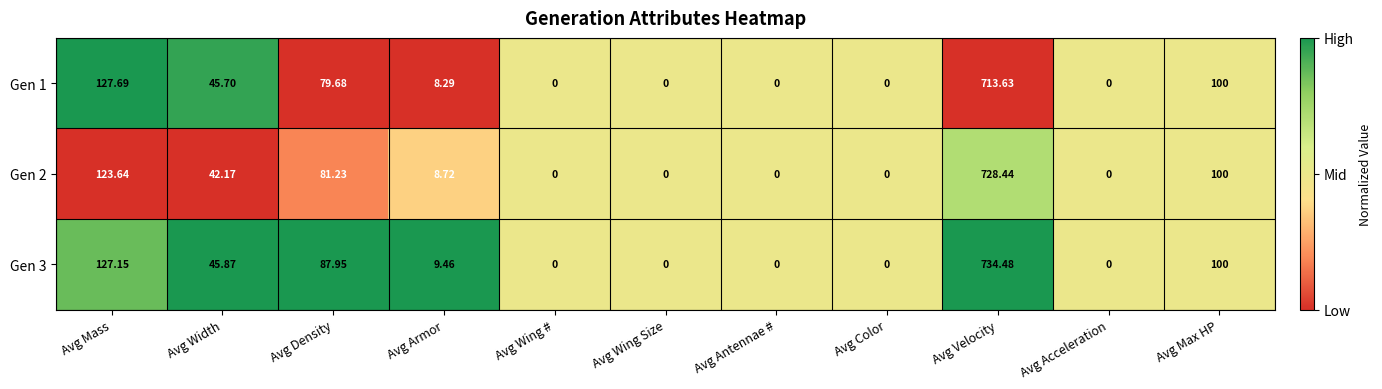

How many series are shown in this chart?

3